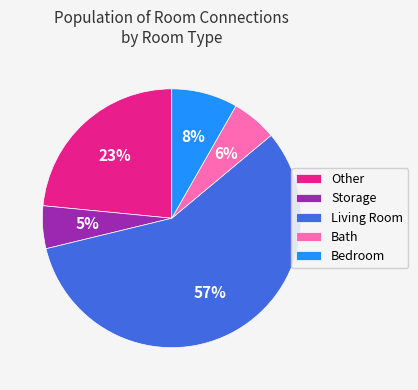

Which slice is the largest?

Living Room